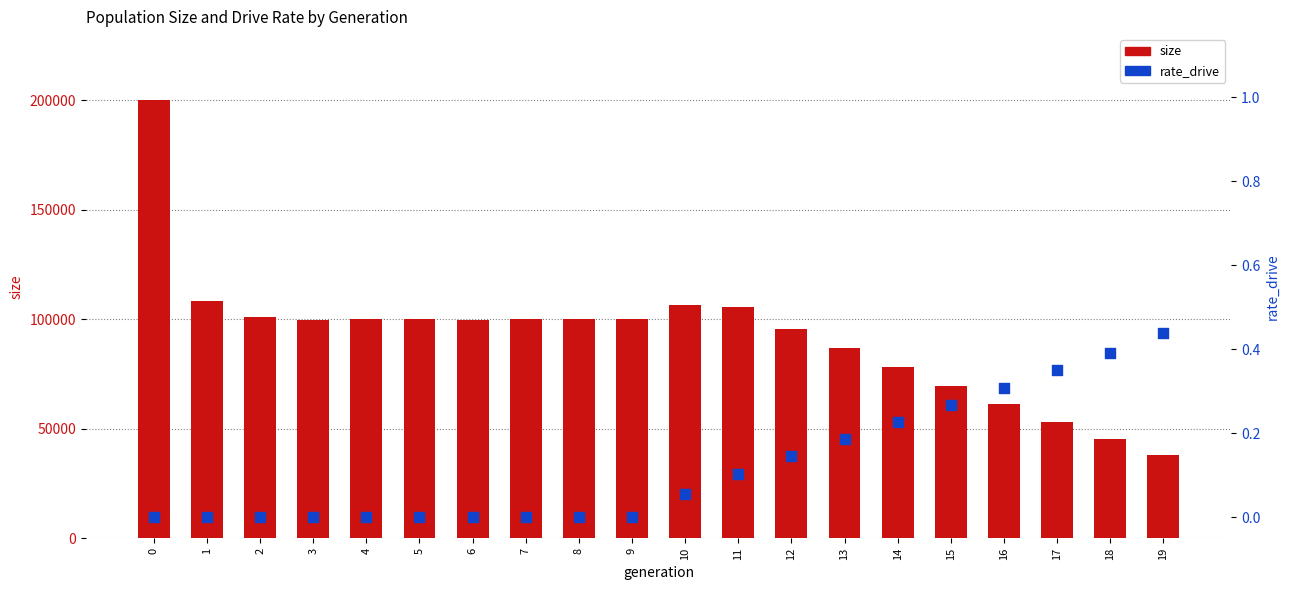

What is the total value across all series at 6?

99701.0